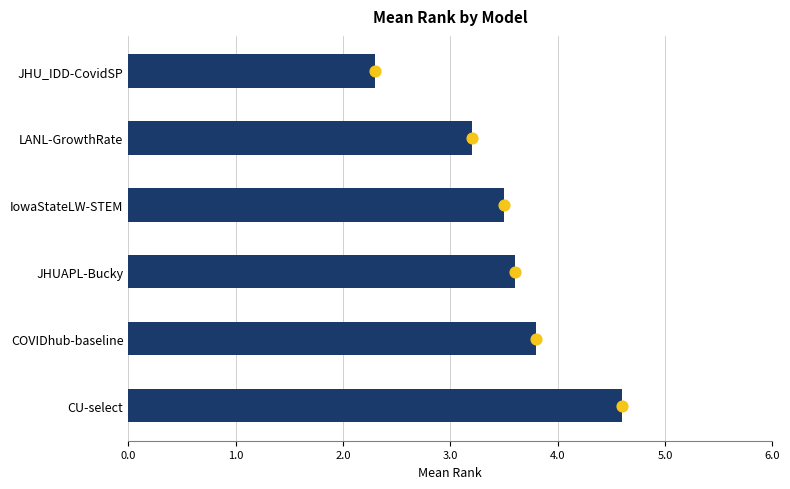

Between COVIDhub-baseline and JHUAPL-Bucky, which is larger?

COVIDhub-baseline